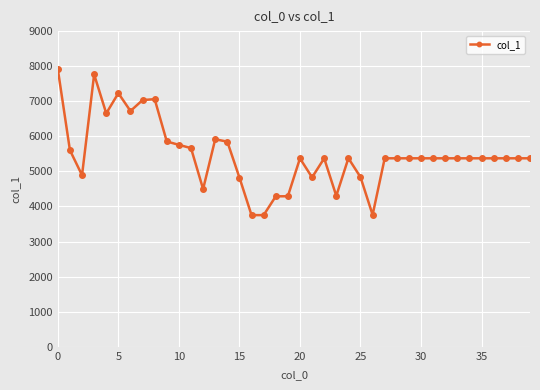

What is the value of the 26th point from the left?

4838